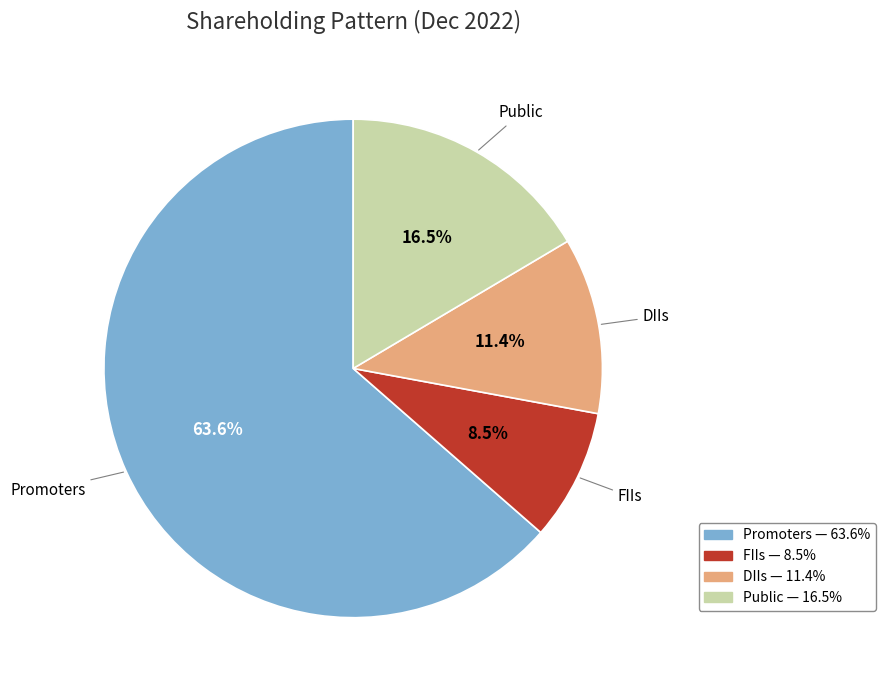

Do Promoters and FIIs together represent more than half of the pie?

Yes